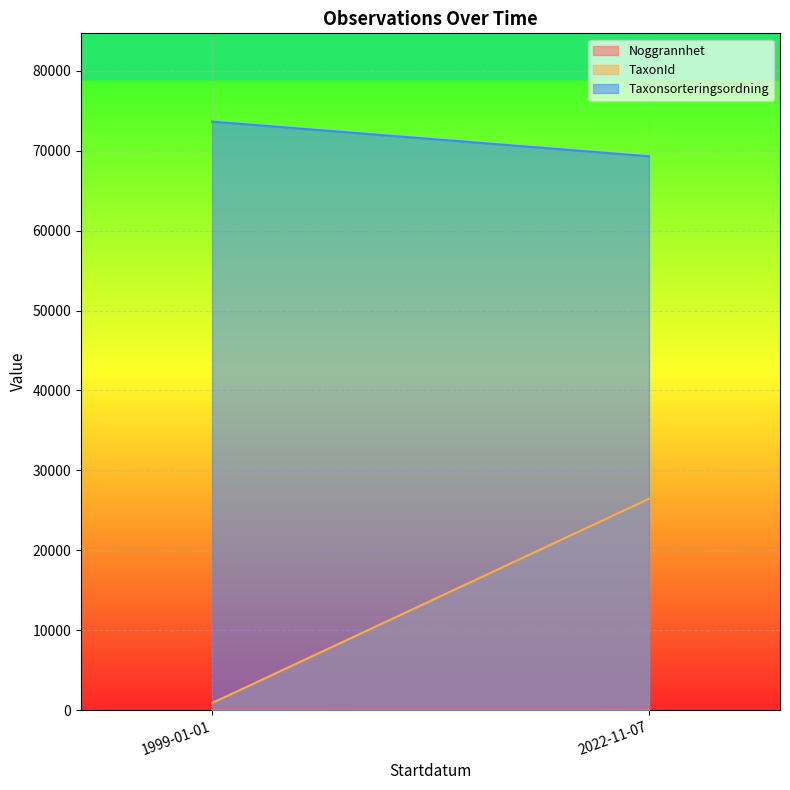

What is the minimum value shown in the chart?

5.0